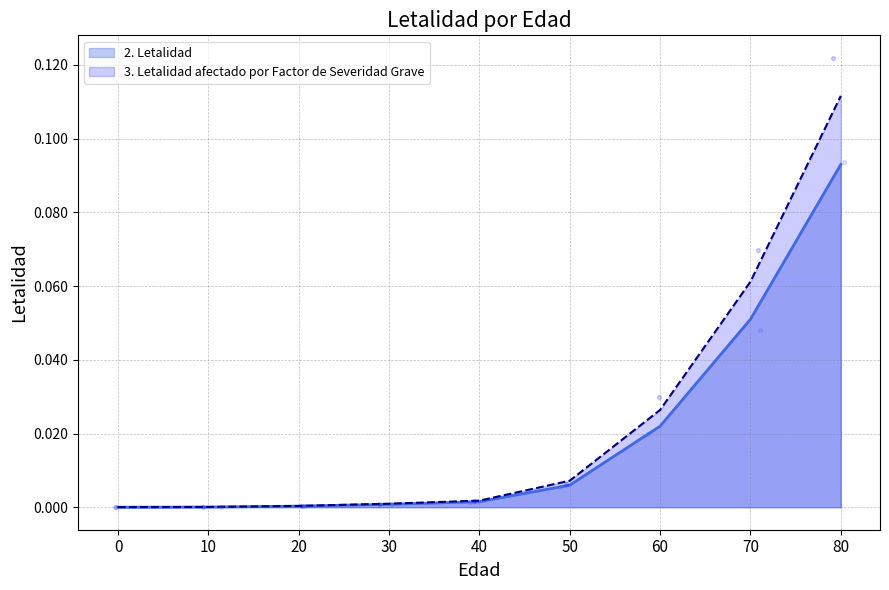

Which series reaches the minimum Y coordinate?

2. Letalidad